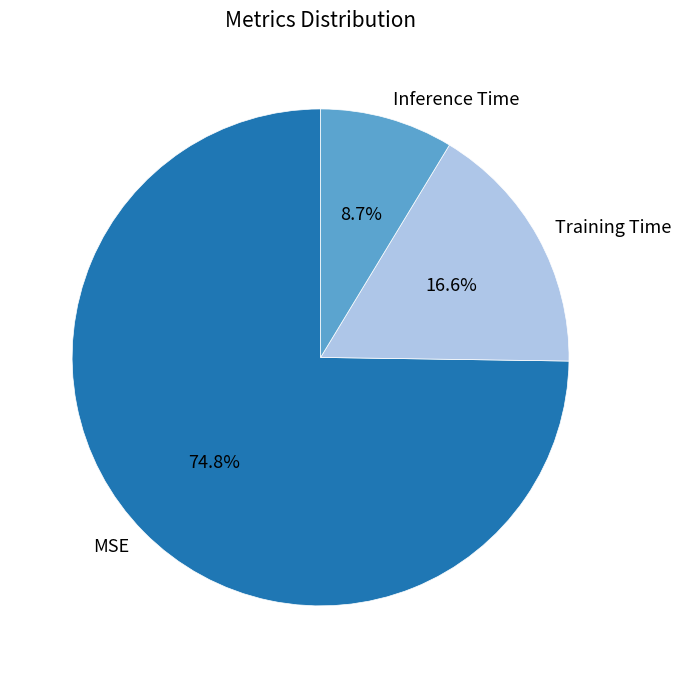

Which category accounts for the majority?

MSE